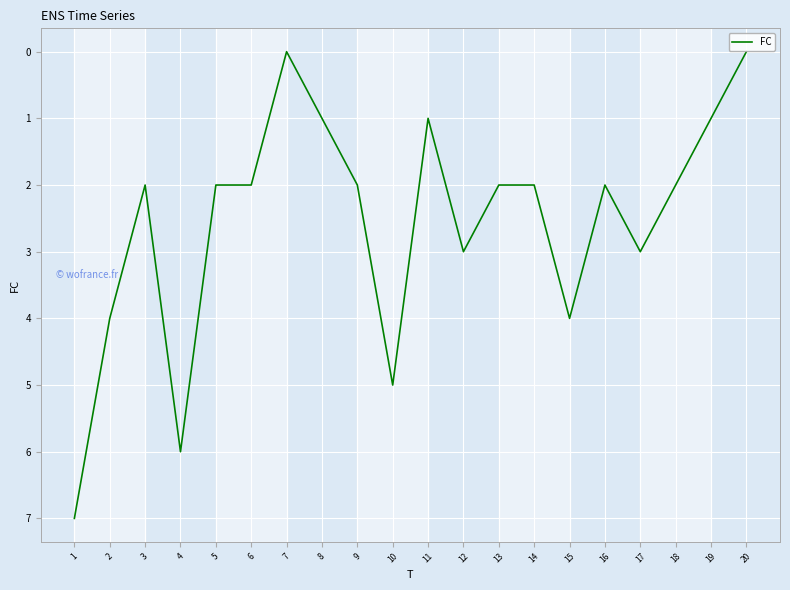

What is the ratio of the value at 6 to the value at 4?

0.3